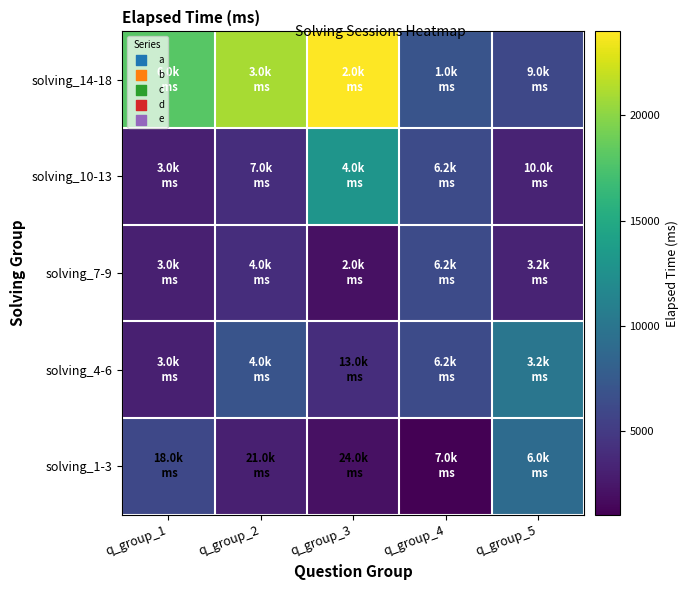

Reading left to right, what are all the values shown in this chart?

solving_14-18: q_group_1=18000	q_group_2=21000	q_group_3=24000	q_group_4=7000	q_group_5=6000
solving_10-13: q_group_1=3000	q_group_2=4000	q_group_3=13000	q_group_4=6250	q_group_5=3250
solving_7-9: q_group_1=3000	q_group_2=4000	q_group_3=2000	q_group_4=6250	q_group_5=3250
solving_4-6: q_group_1=3000	q_group_2=7000	q_group_3=4000	q_group_4=6250	q_group_5=10000
solving_1-3: q_group_1=6000	q_group_2=3000	q_group_3=2000	q_group_4=1000	q_group_5=9000